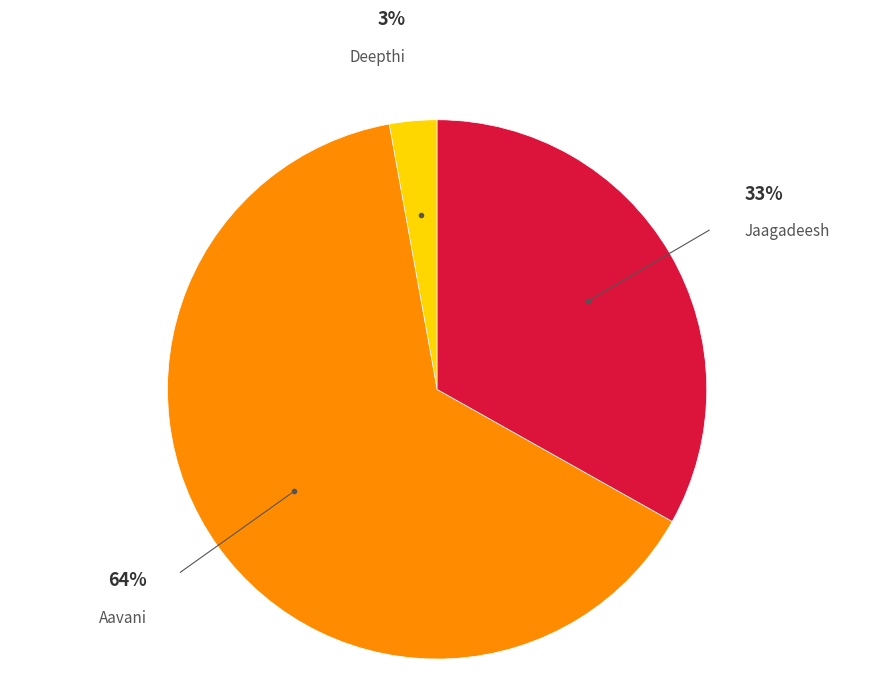

To the nearest percent, what is the average slice percentage?

33%